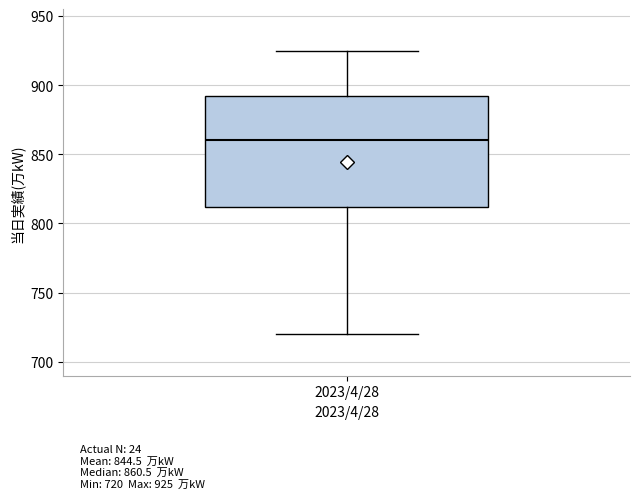

Read this box plot against the y-axis: the position of the median line, the range covered by the box, and the ends of both whiskers. The values are not printed on the chart, so give them approximately, as read against the axis.

median 860, box 810 to 890, whiskers 720 to 925